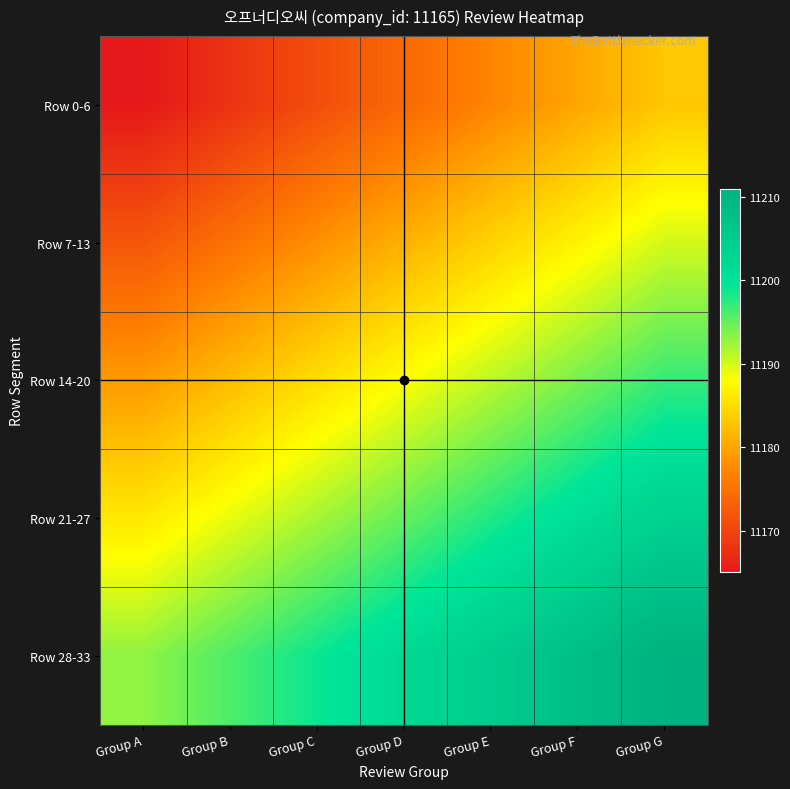

Which series has the largest range (max minus min)?

Row 0-6